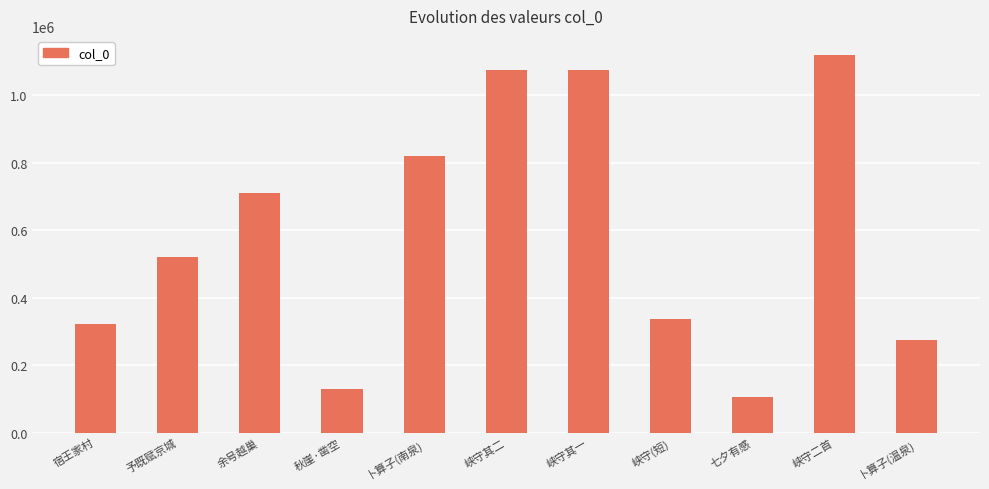

What is the approximate value at 予既赋京城?

522017